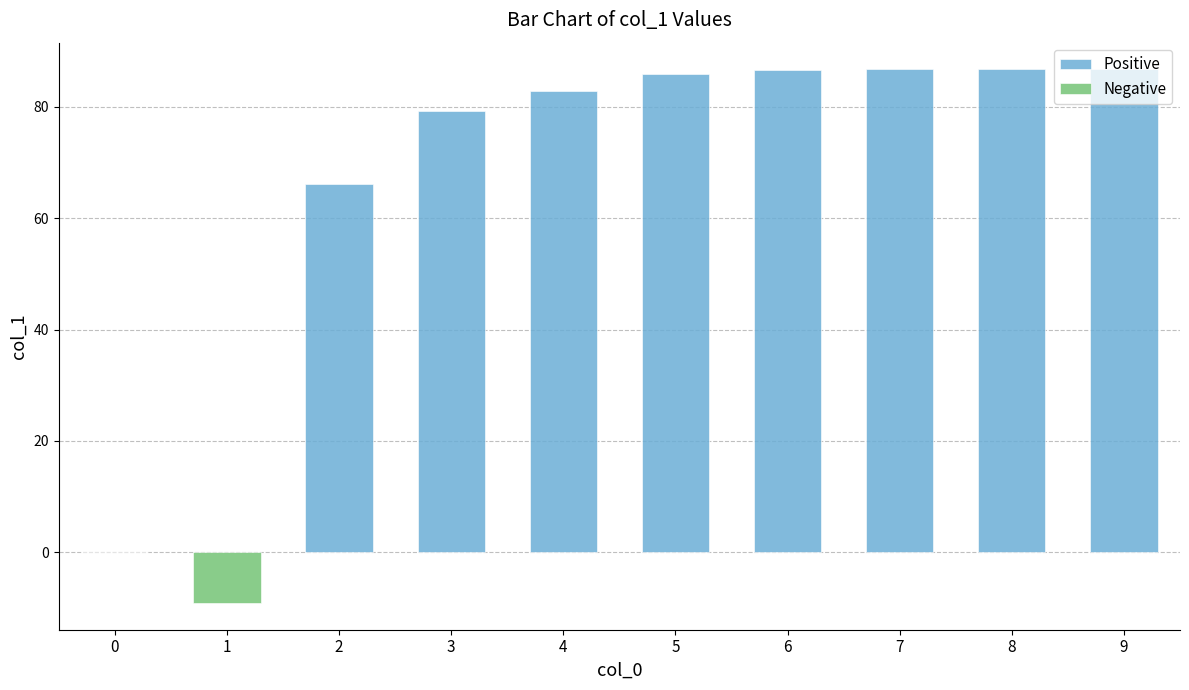

What is the maximum value shown in the chart?

86.7